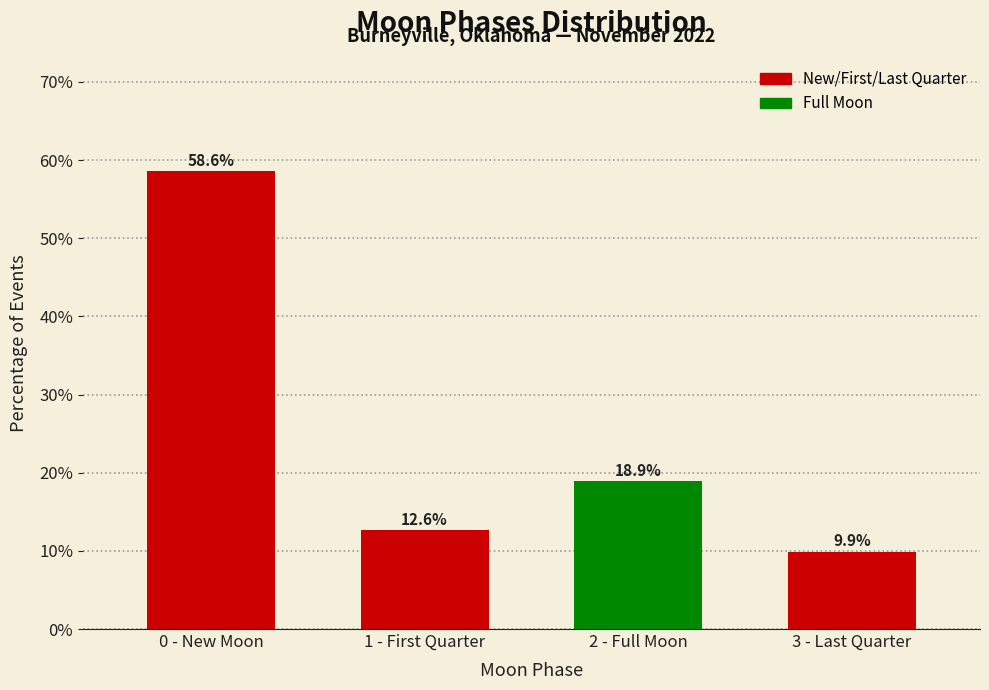

Reading right to left, transcribe all the data shown in this chart.

3 - Last Quarter=9.9	2 - Full Moon=18.9	1 - First Quarter=12.6	0 - New Moon=58.6